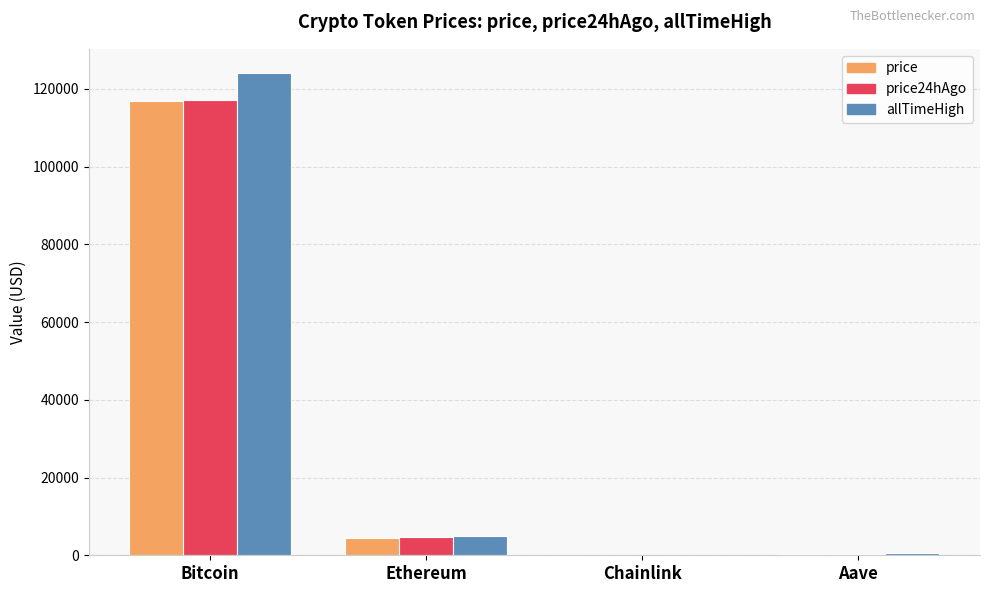

Are the bars grouped side by side (vs. stacked)?

Yes